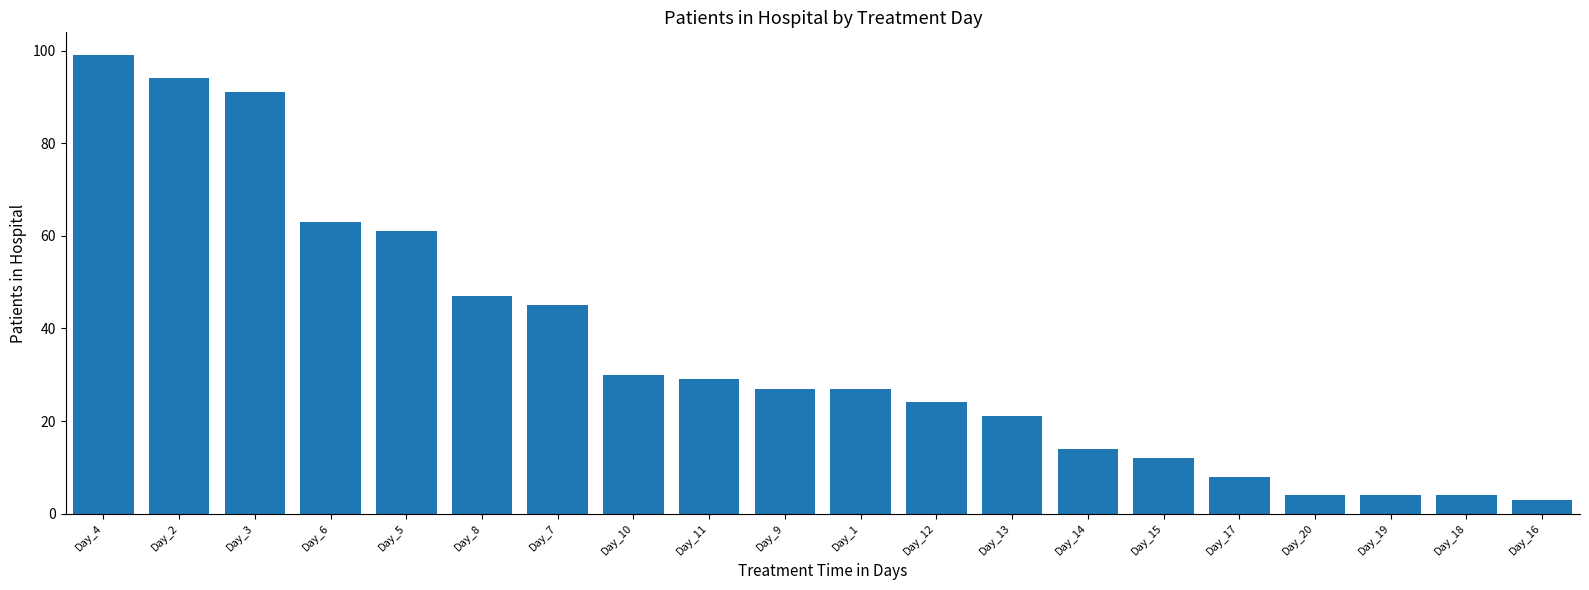

What is the sum of all values?

707